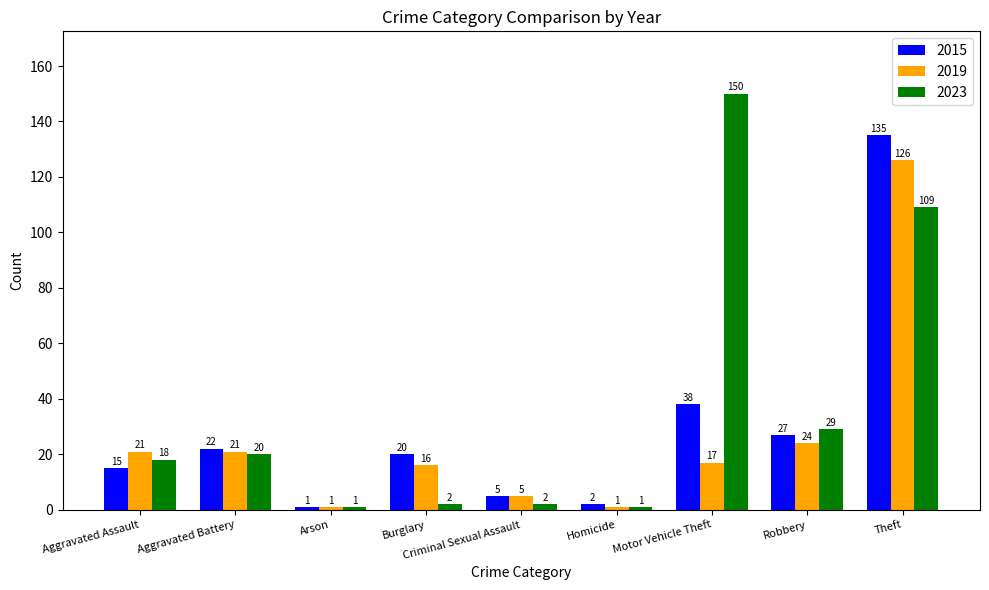

What is the minimum value for 2023?

1